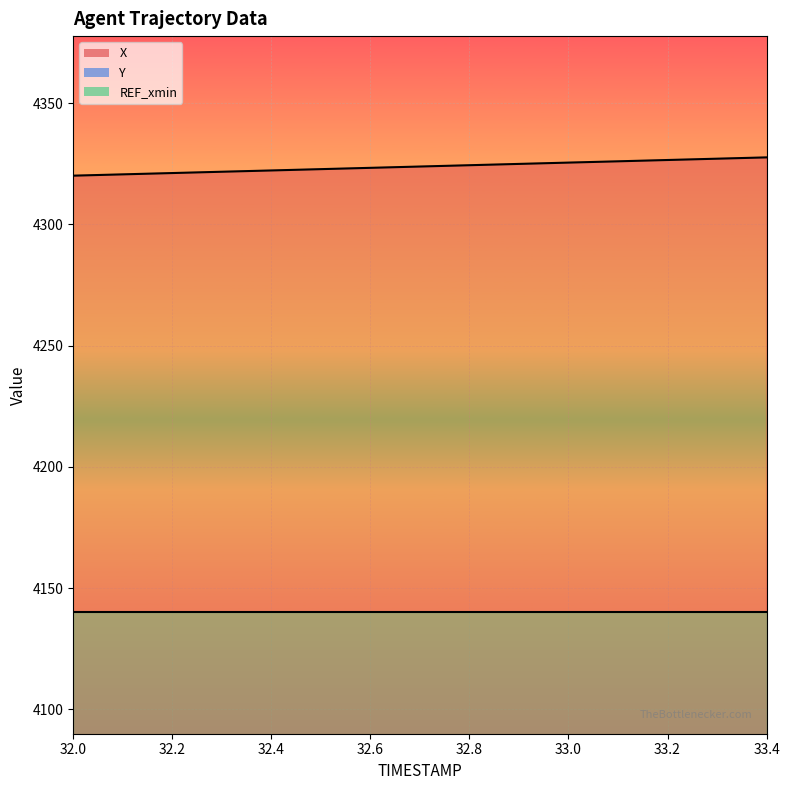

What is the total value across all series at 33.2?

6673.1